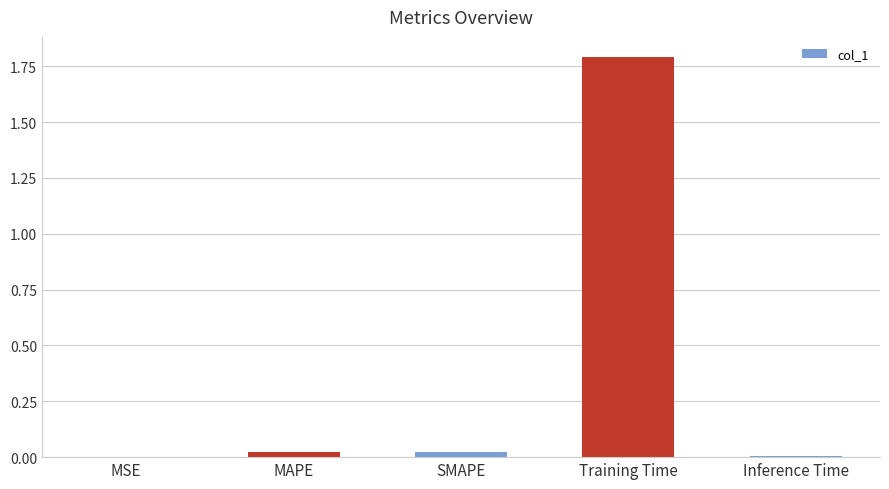

Which category has the highest value across all series?

Training Time